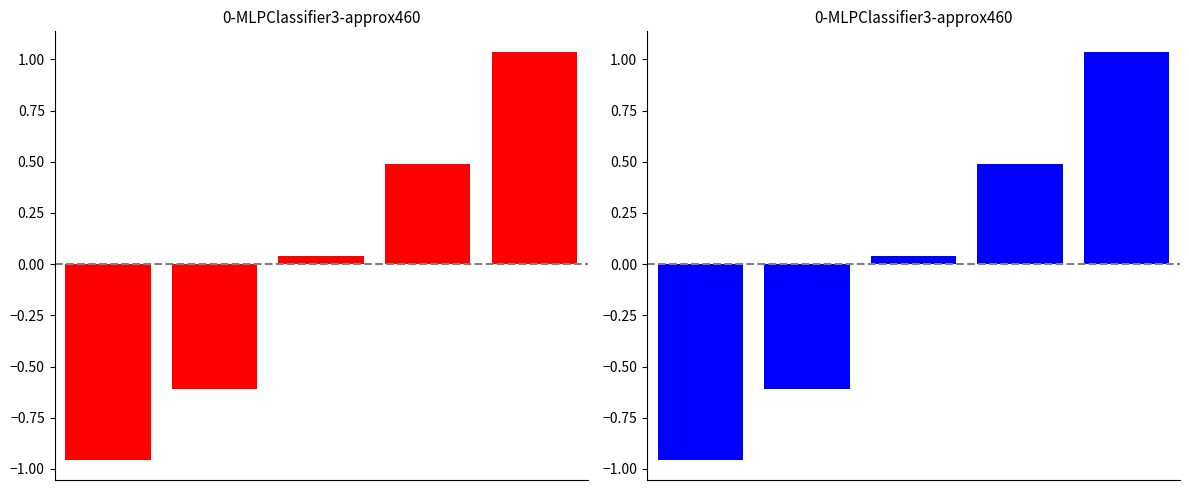

List the labels in order of value, largest first.

4, 3, 2, 1, 0